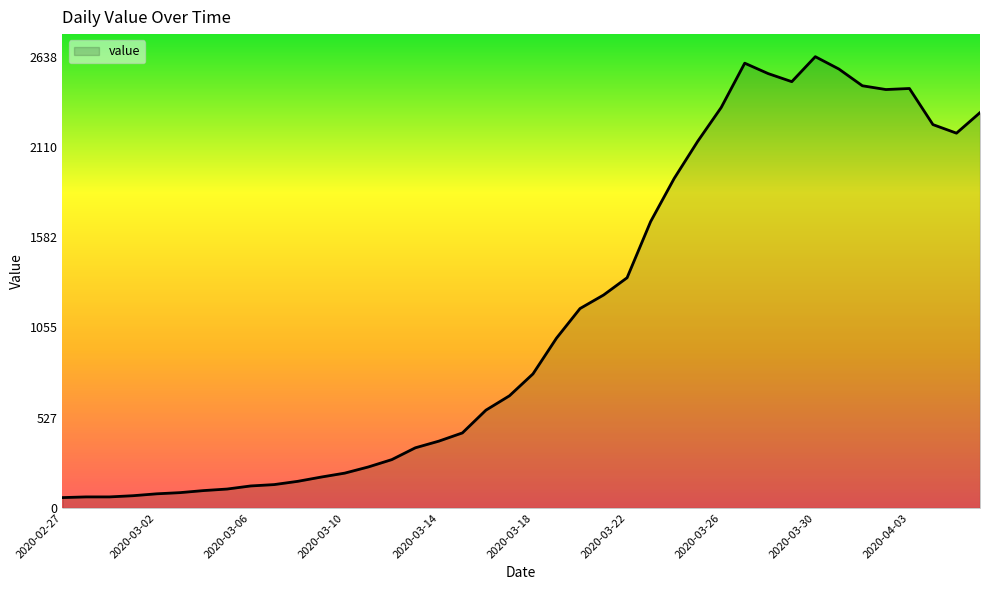

What is the maximum value shown in the chart?

2638